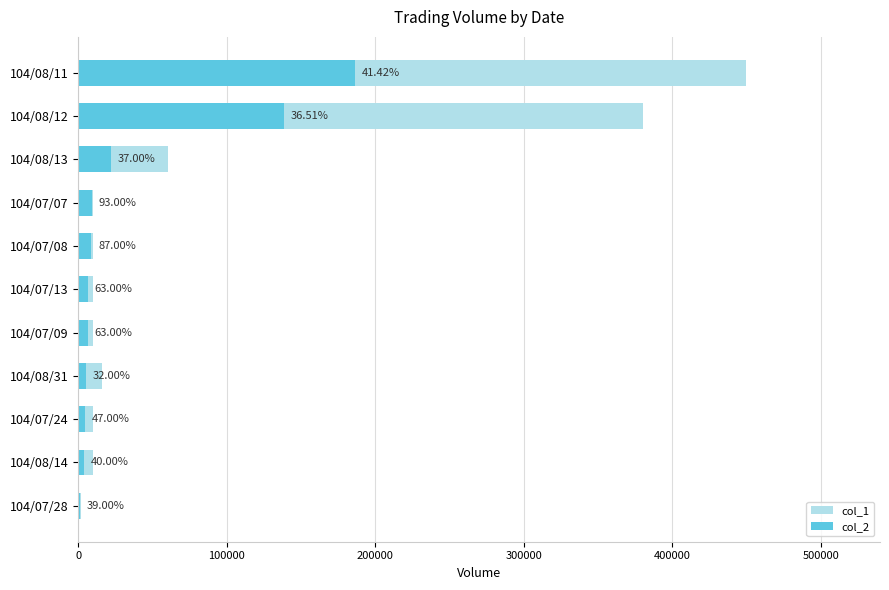

Read the col_1 value at 104/08/14, to the nearest 50.

10000